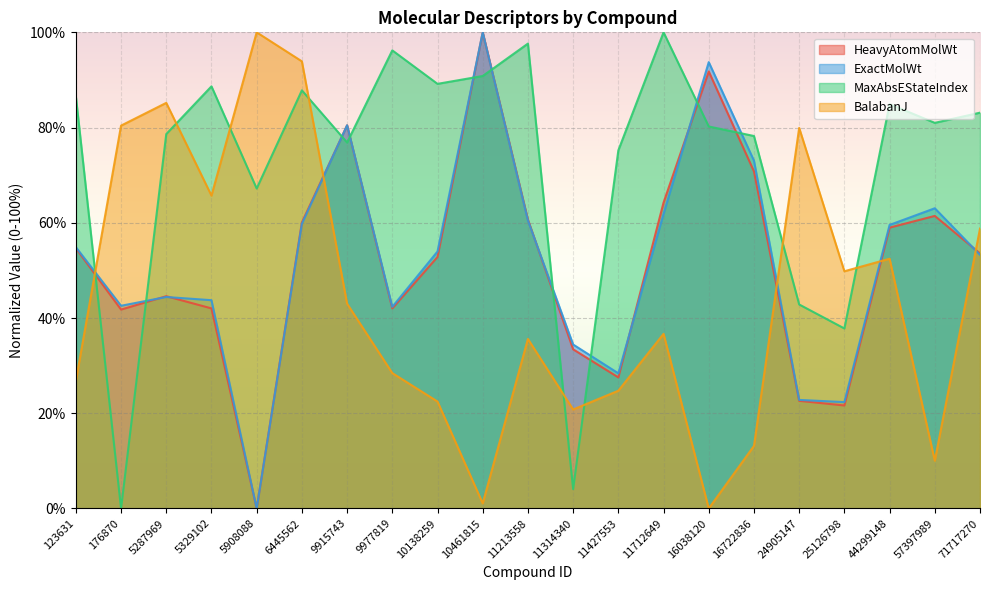

Reading left to right, list all the values displayed in this chart.

HeavyAtomMolWt: 123631=54.7	176870=41.8	5287969=44.6	5329102=42.0	5908088=0.0	6445562=60.1	9915743=80.5	9977819=42.0	10138259=52.8	10461815=100.0	11213558=60.7	11314340=33.4	11427553=27.5	11712649=64.2	16038120=91.8	16722836=70.8	24905147=22.6	25126798=21.6	44299148=59.0	57397989=61.4	71717270=53.6
ExactMolWt: 123631=54.9	176870=42.6	5287969=44.4	5329102=43.7	5908088=0.0	6445562=59.8	9915743=80.5	9977819=42.3	10138259=54.0	10461815=100.0	11213558=60.5	11314340=34.4	11427553=28.4	11712649=61.8	16038120=93.7	16722836=73.0	24905147=22.8	25126798=22.3	44299148=59.6	57397989=63.0	71717270=53.3
MaxAbsEStateIndex: 123631=86.6	176870=0.0	5287969=78.6	5329102=88.7	5908088=67.2	6445562=87.8	9915743=76.9	9977819=96.2	10138259=89.2	10461815=90.8	11213558=97.6	11314340=4.1	11427553=75.2	11712649=100.0	16038120=80.2	16722836=78.2	24905147=42.8	25126798=37.8	44299148=84.9	57397989=81.0	71717270=83.1
BalabanJ: 123631=26.8	176870=80.4	5287969=85.2	5329102=65.7	5908088=100.0	6445562=93.9	9915743=43.0	9977819=28.4	10138259=22.5	10461815=1.1	11213558=35.6	11314340=20.8	11427553=24.7	11712649=36.7	16038120=0.0	16722836=13.1	24905147=79.9	25126798=49.8	44299148=52.4	57397989=10.0	71717270=58.8